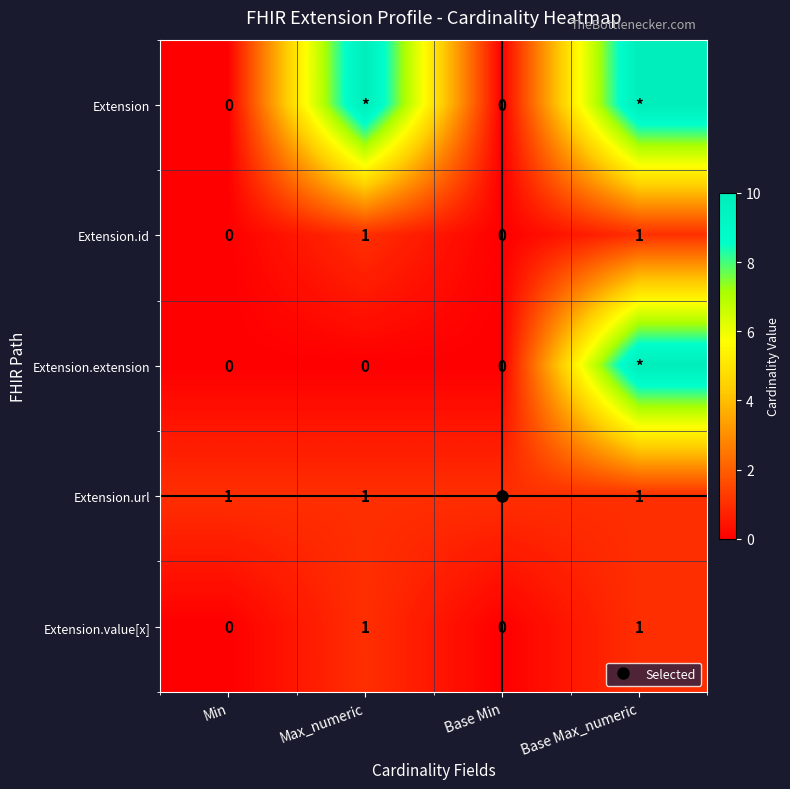

Between Base Min and Max_numeric, which is larger?

Max_numeric